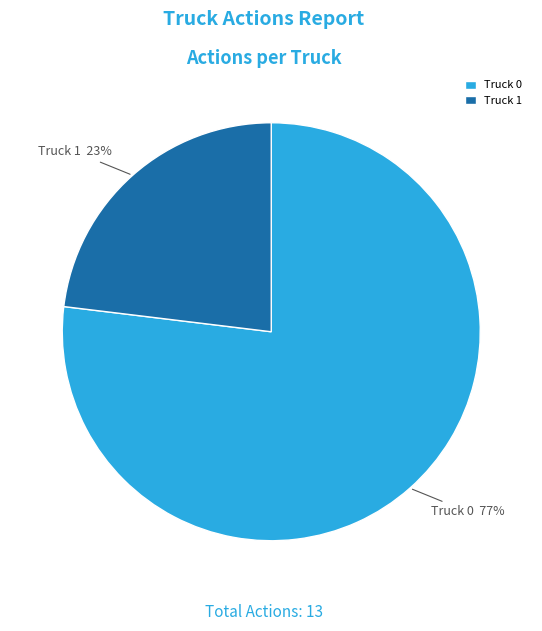

To the nearest percent, what is the difference between the largest and smallest slice percentages?

54%